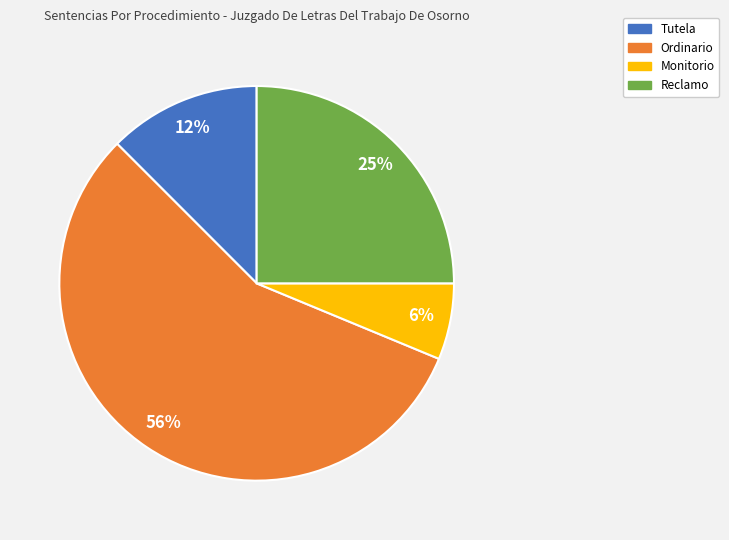

How many segments does this pie chart have?

4